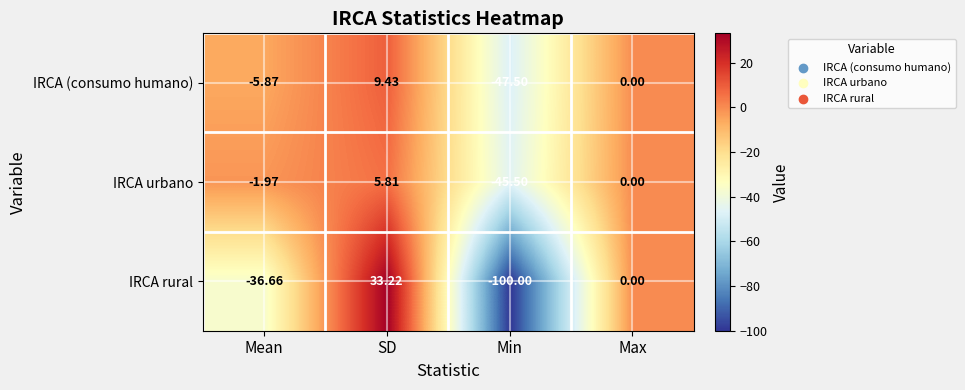

At which category does the chart reach its minimum across all series?

Min